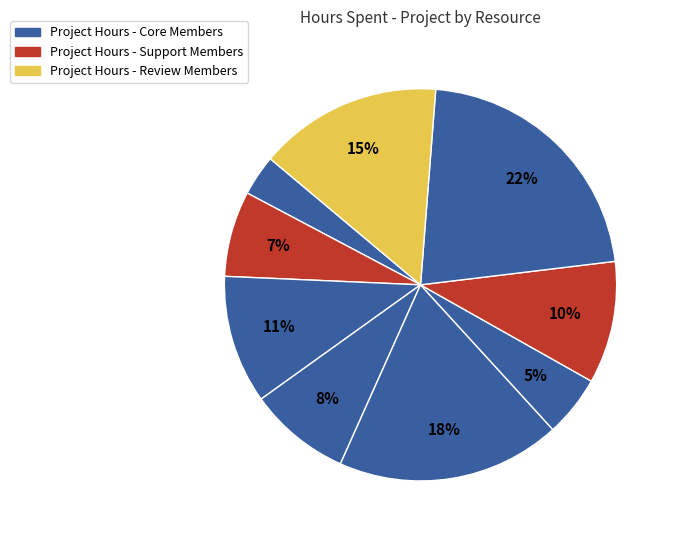

Is there any slice that represents more than half of the pie?

No